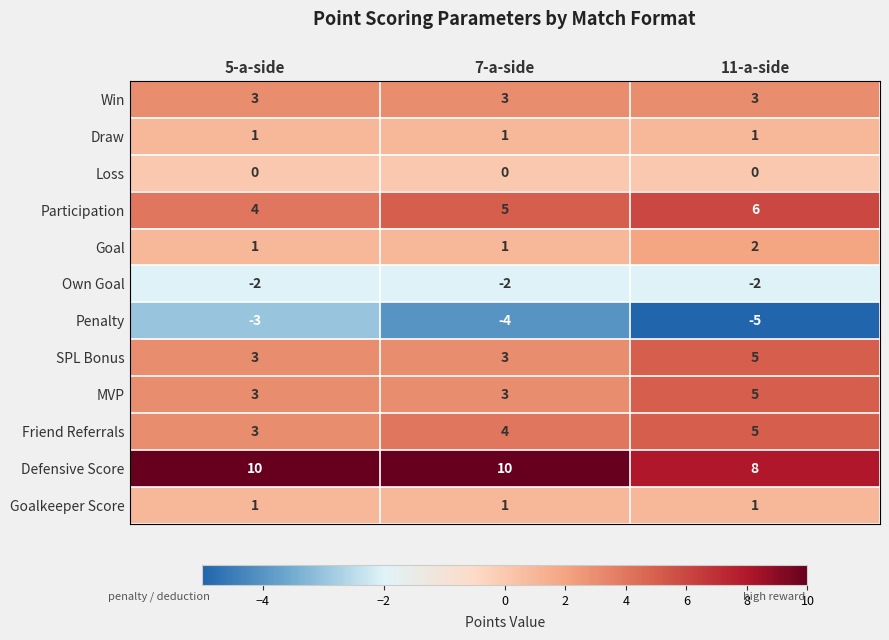

What is the greatest value displayed?

10